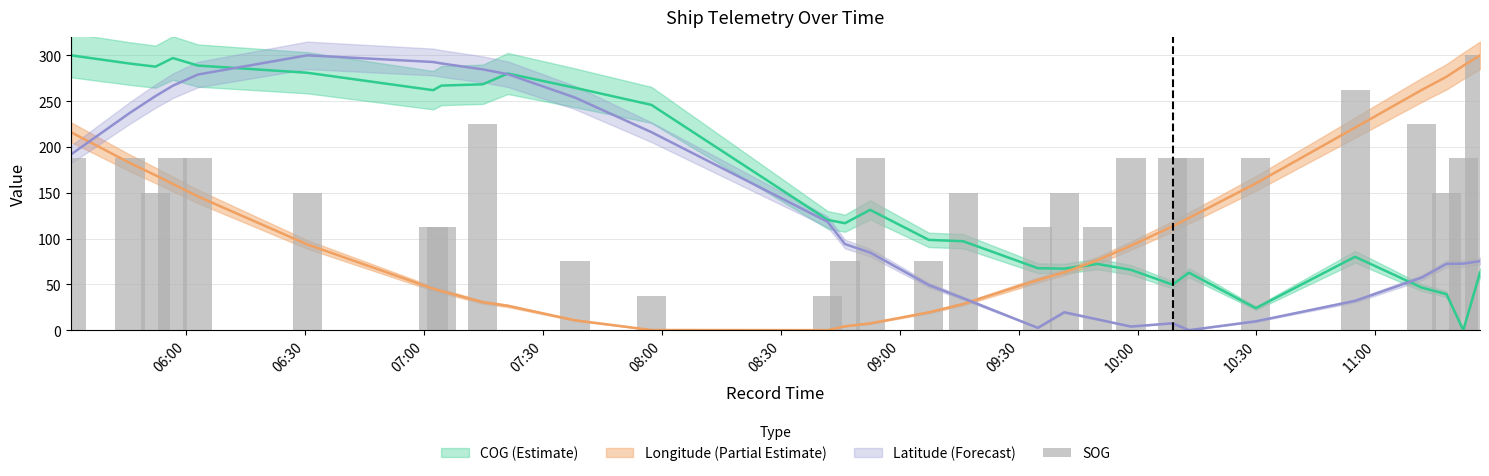

What is the sum of all values?

4387.5